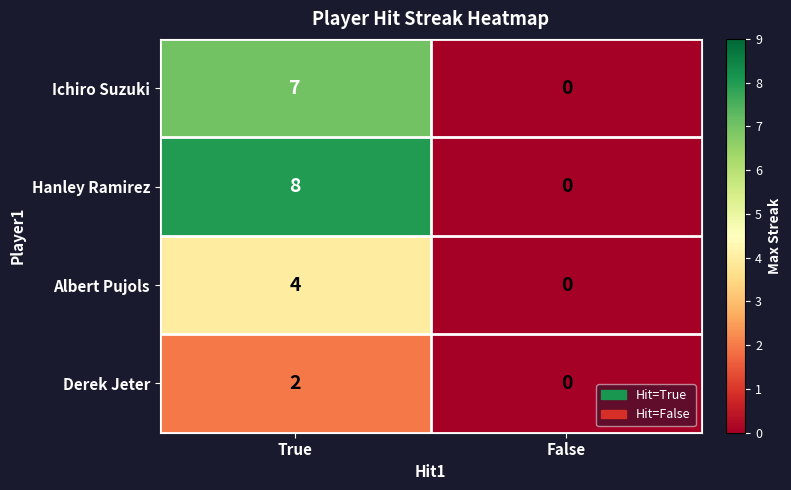

Between True and False, which series saw the biggest shift?

Hanley Ramirez